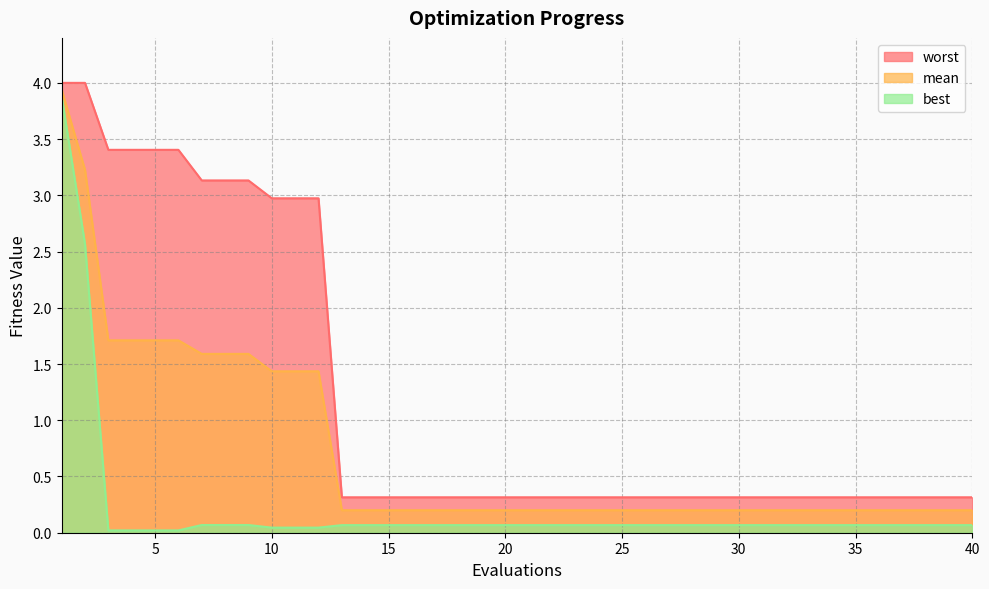

Which category has the highest value across all series?

1